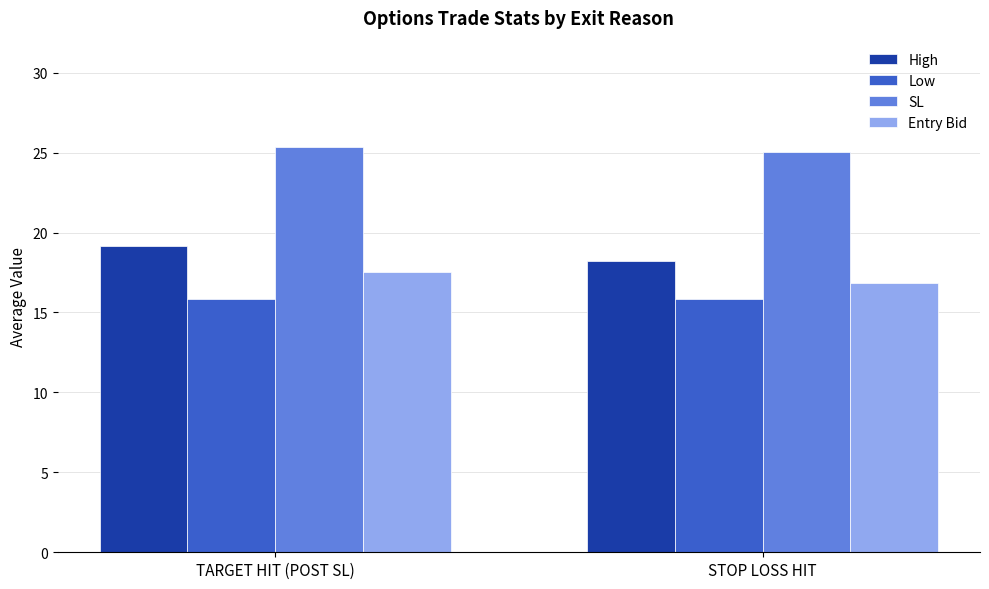

Rank the series at STOP LOSS HIT from highest to lowest value.

SL, High, Entry Bid, Low